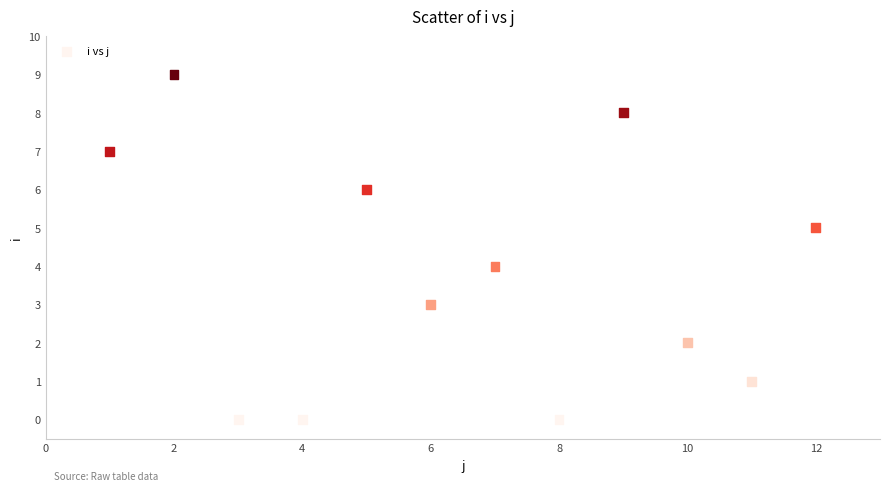

What is the range of X values (max minus min)?

11